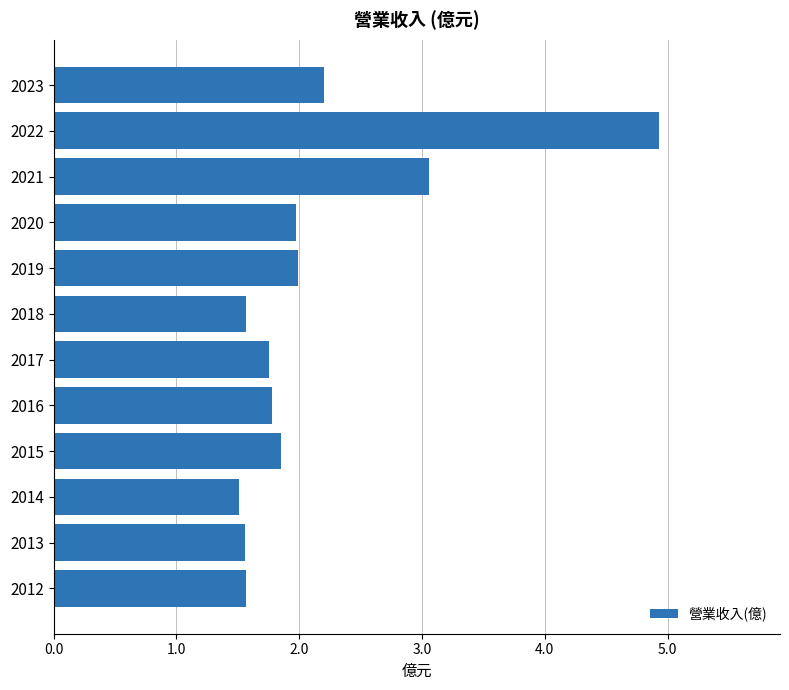

What is the minimum value shown in the chart?

1.5